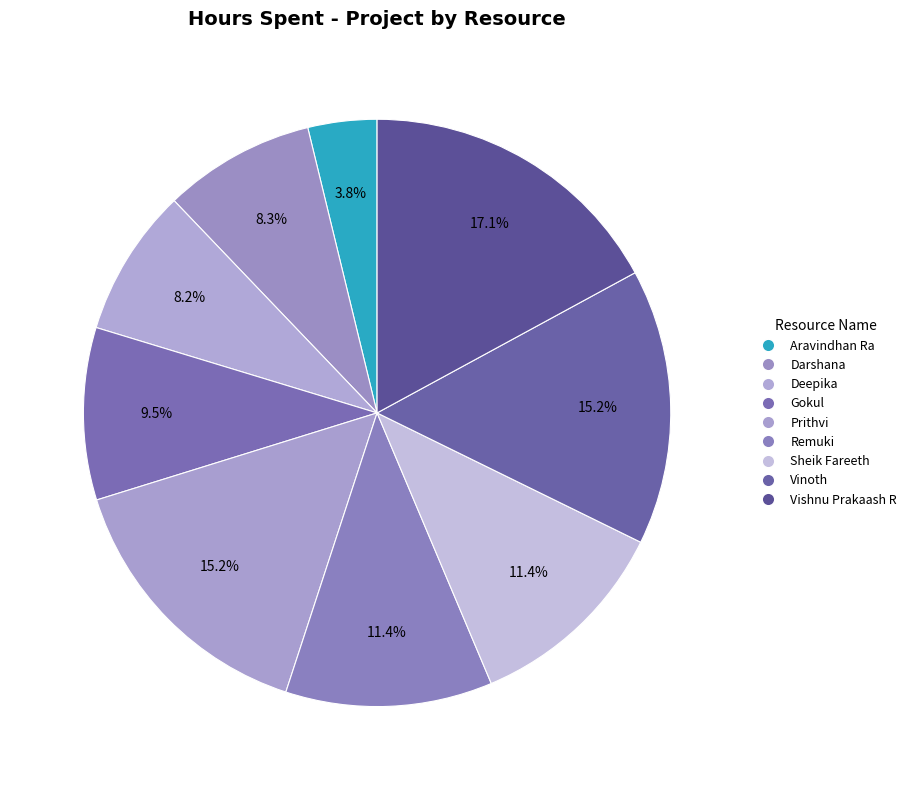

Count the number of slices in the pie.

9